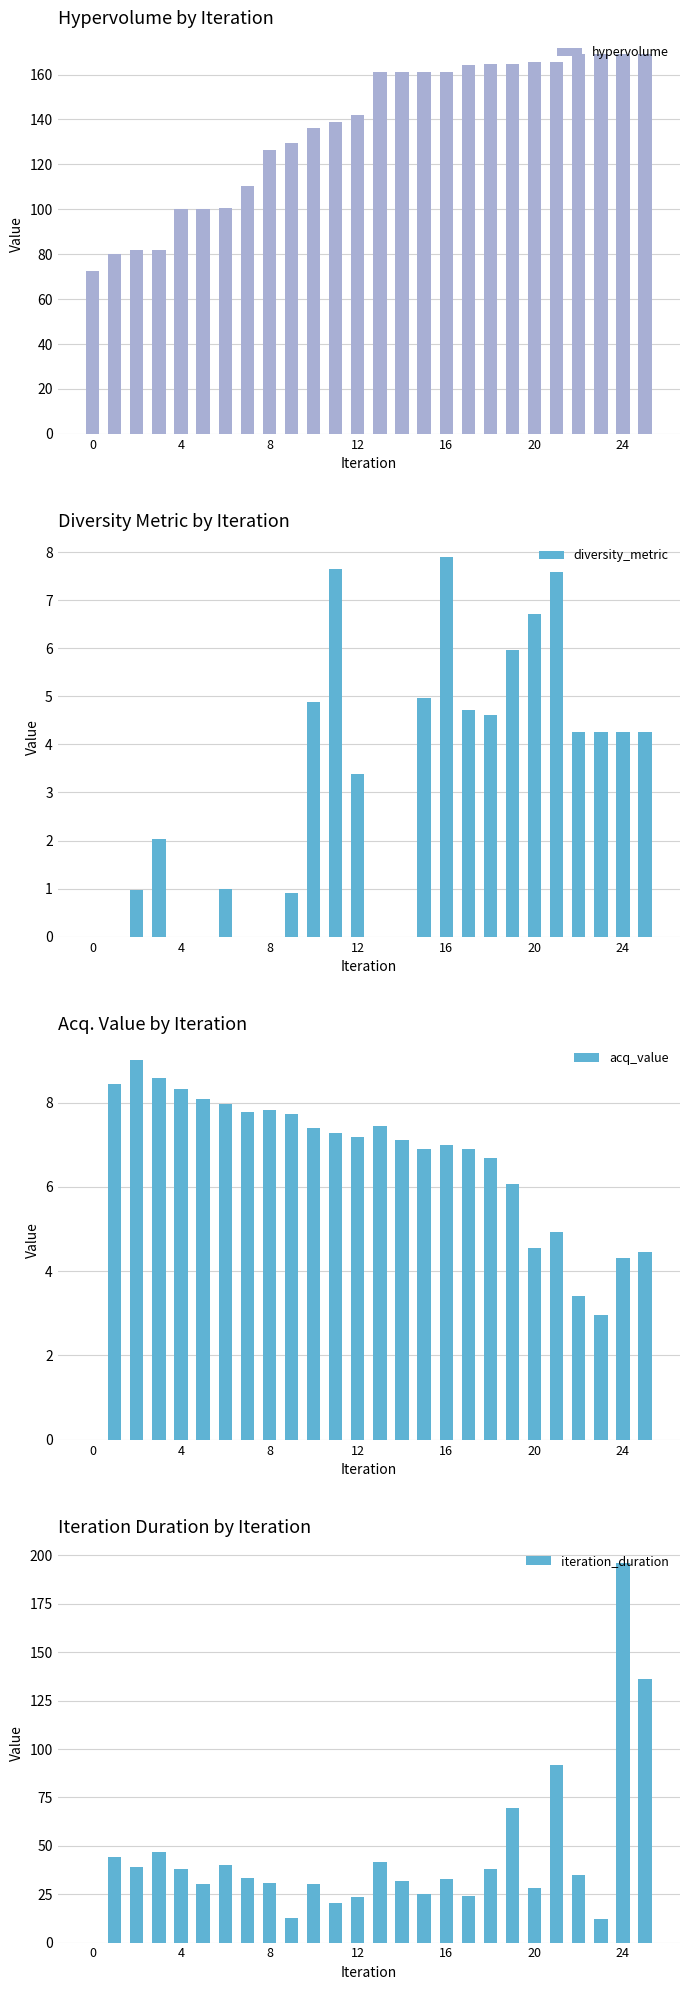

What is the sum of all iteration_duration values?

1151.6